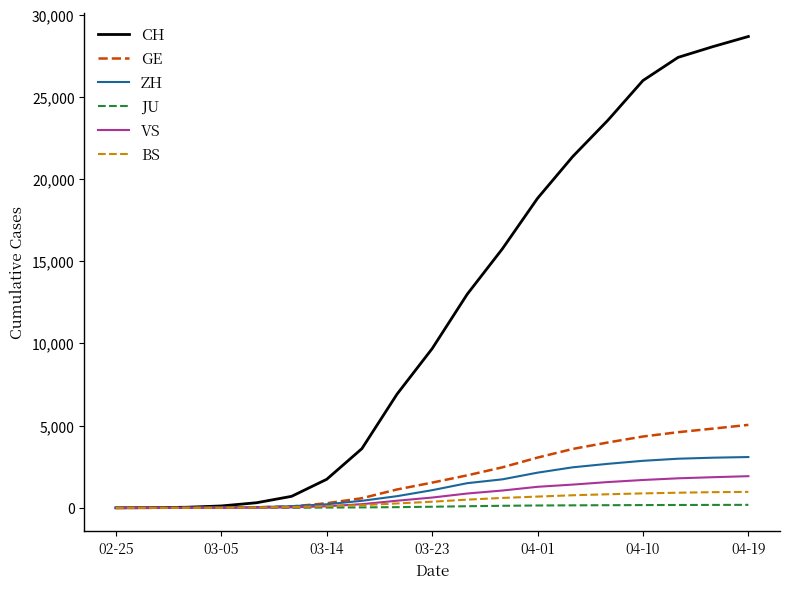

List the series in order of their peak value, highest first.

CH, GE, ZH, VS, BS, JU